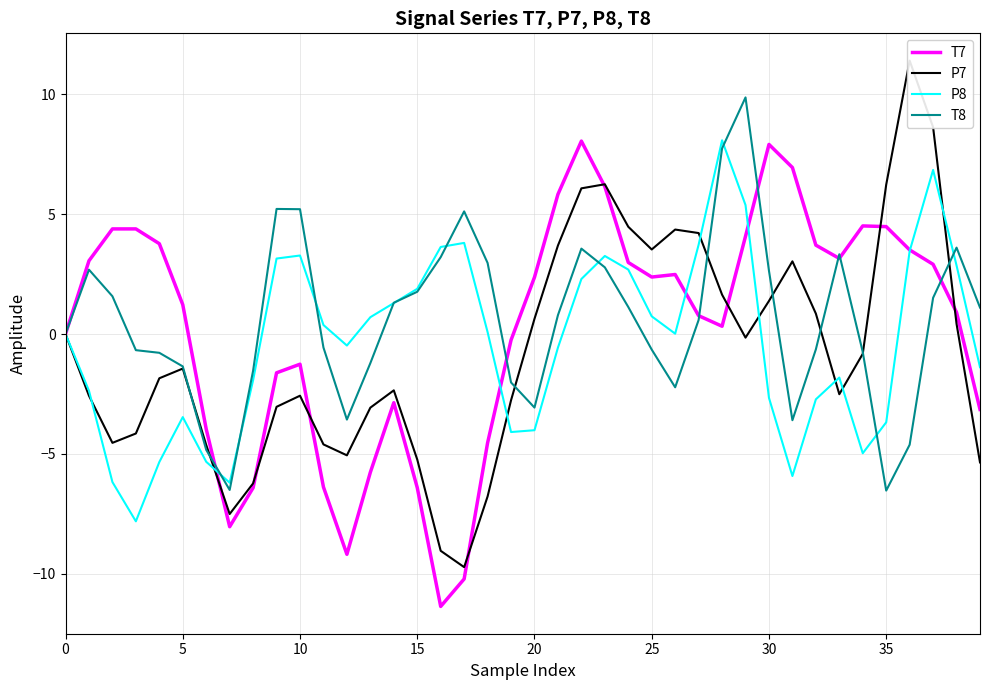

Which series changed the most between 19 and 29?

T8